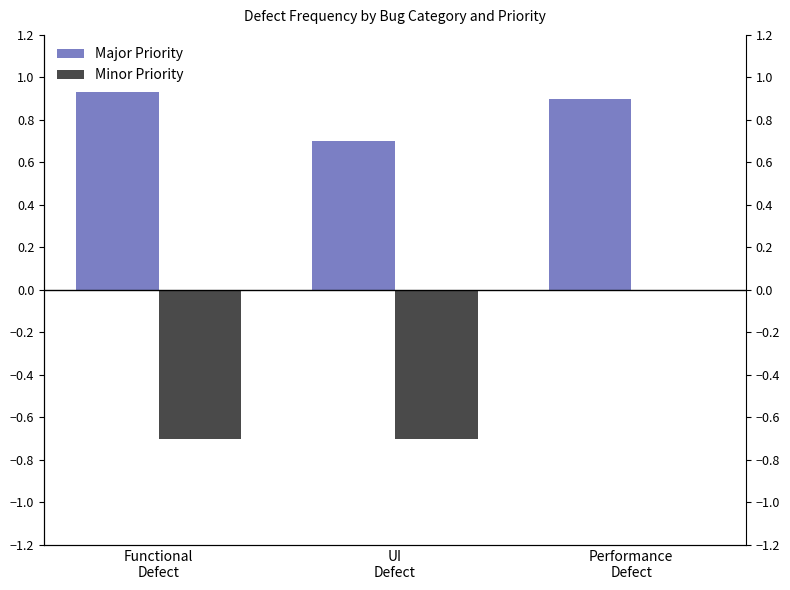

At which label does Minor Priority reach its minimum?

Functional
Defect